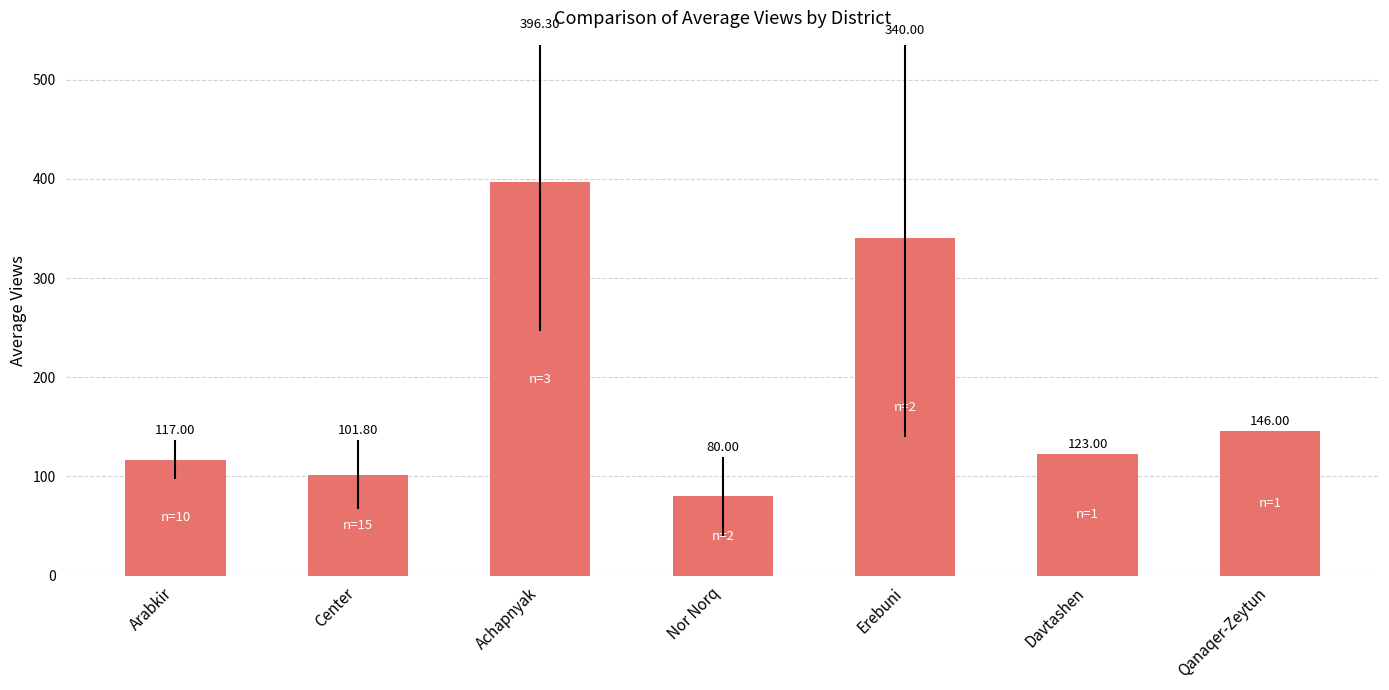

How many distinct data groups are displayed?

1